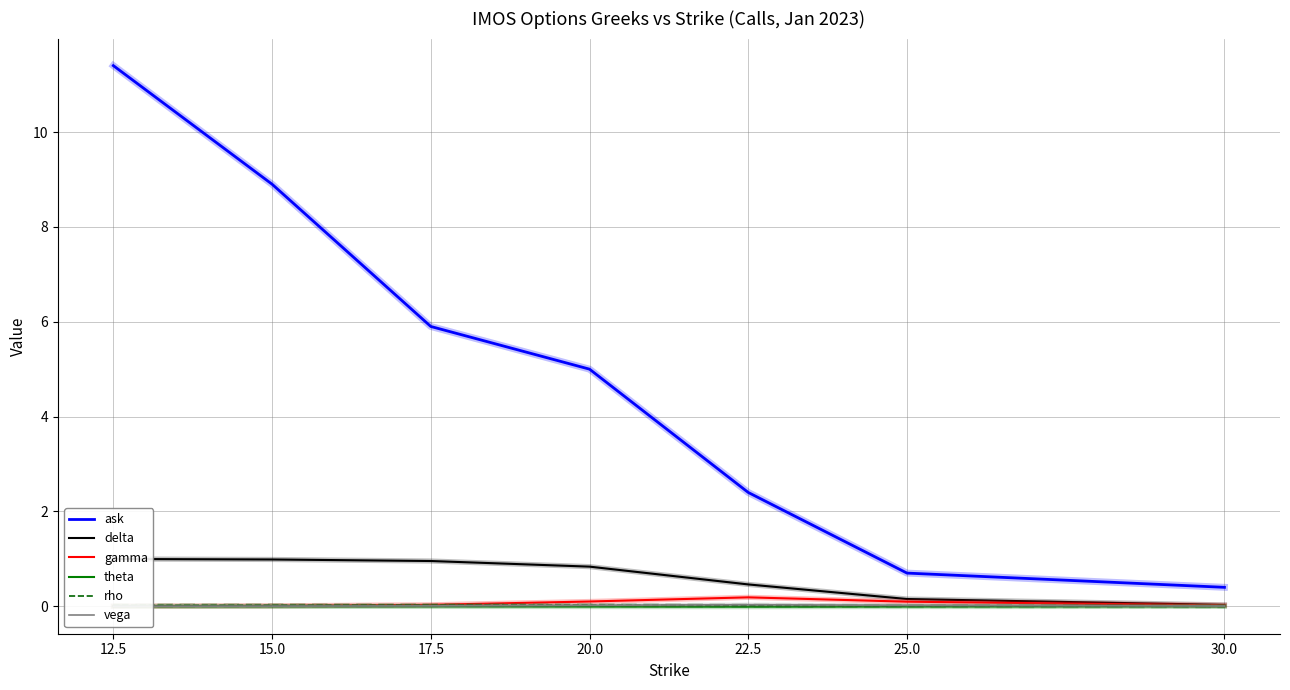

List the labels in order of vega value, smallest first.

12.5, 15.0, 30.0, 17.5, 25.0, 20.0, 22.5